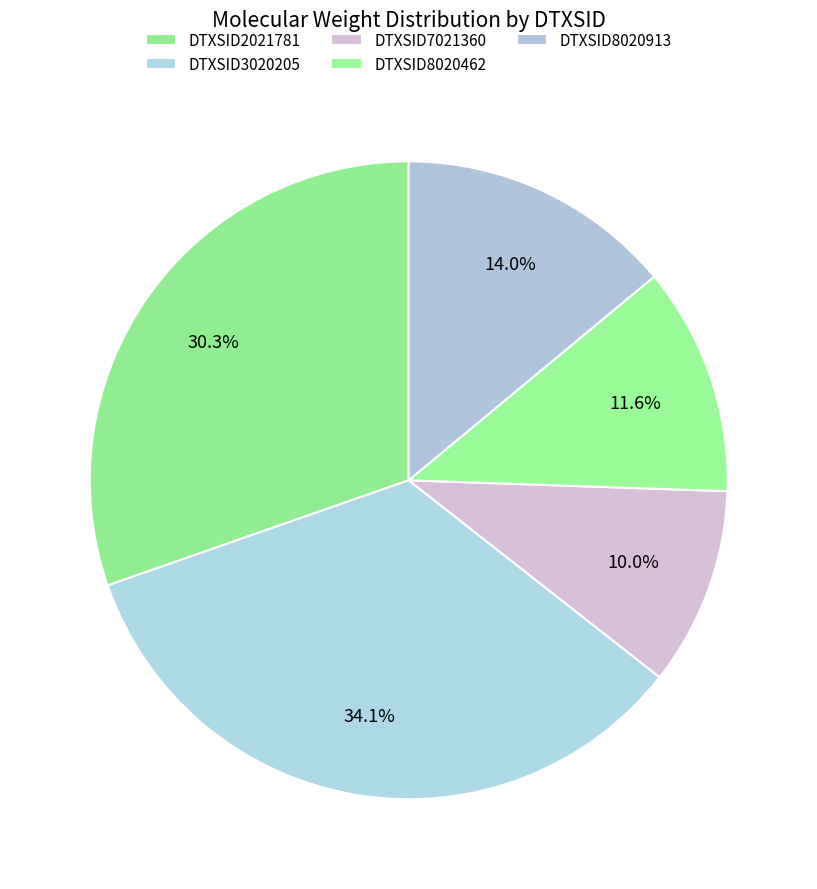

To the nearest percent, what is the average slice percentage?

20%